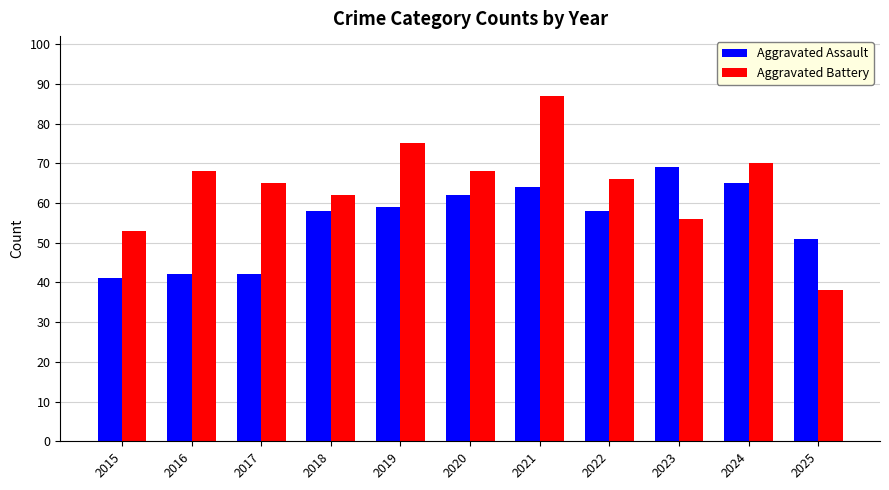

What are all the series names shown in the legend?

Aggravated Assault, Aggravated Battery